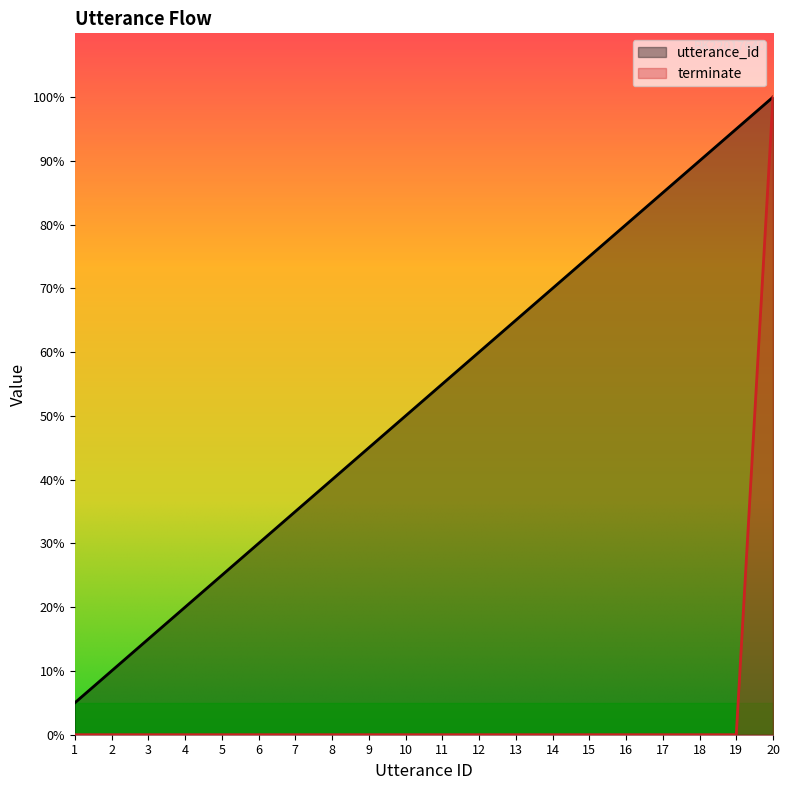

What is the difference between the maximum and minimum values in the terminate series?

100.0